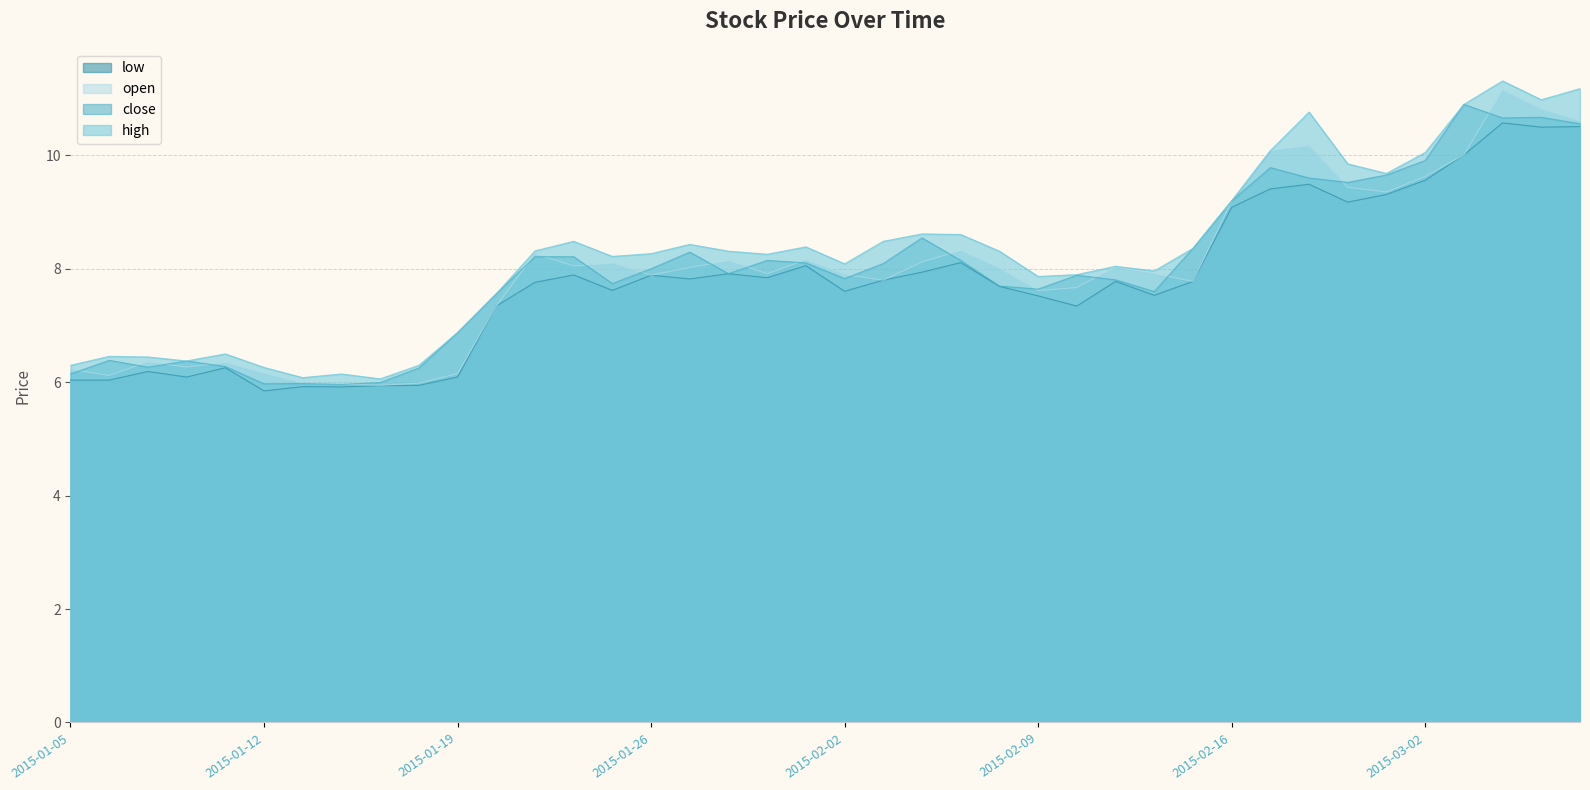

Reading left to right, list all the values displayed in this chart.

close: 6.1	6.4	6.3	6.4	6.3	6.0	6.0	6.0	6.0	6.2	6.9	7.6	8.2	8.2	7.7	8.0	8.3	7.9	8.1	8.1	7.8	8.1	8.5	8.1	7.7	7.6	7.9	7.8	7.6	8.4	9.2	9.8	9.6	9.5	9.7	9.9	10.9	10.7	10.7	10.6
high: 6.3	6.5	6.4	6.4	6.5	6.3	6.1	6.1	6.1	6.3	6.9	7.6	8.3	8.5	8.2	8.3	8.4	8.3	8.3	8.4	8.1	8.5	8.6	8.6	8.3	7.9	7.9	8.0	8.0	8.4	9.2	10.1	10.8	9.8	9.7	10.1	10.9	11.3	11.0	11.2
low: 6.0	6.0	6.2	6.1	6.3	5.8	5.9	5.9	5.9	5.9	6.1	7.3	7.8	7.9	7.6	7.9	7.8	7.9	7.8	8.1	7.6	7.8	7.9	8.1	7.7	7.5	7.3	7.8	7.5	7.8	9.1	9.4	9.5	9.2	9.3	9.6	10.0	10.6	10.5	10.5
open: 6.2	6.1	6.4	6.3	6.3	6.2	6.0	6.0	5.9	6.0	6.2	7.3	8.3	8.0	8.1	7.9	8.0	8.1	7.9	8.2	7.9	7.8	8.1	8.3	8.0	7.6	7.7	8.0	7.9	7.8	9.2	10.1	10.2	9.4	9.4	9.6	10.0	11.1	10.8	10.6